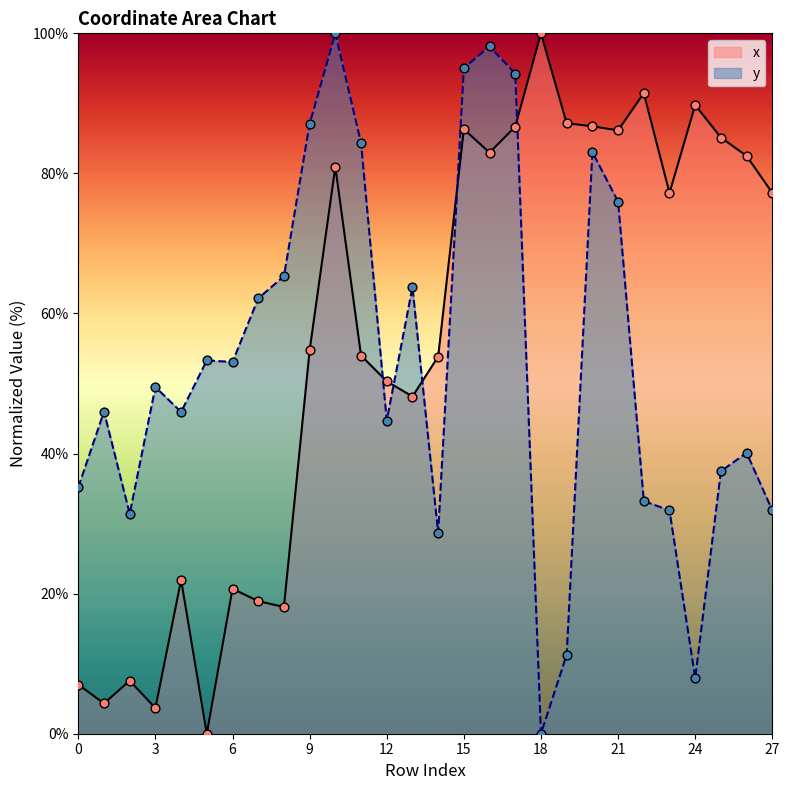

Which series has the largest Y range (max minus min)?

x